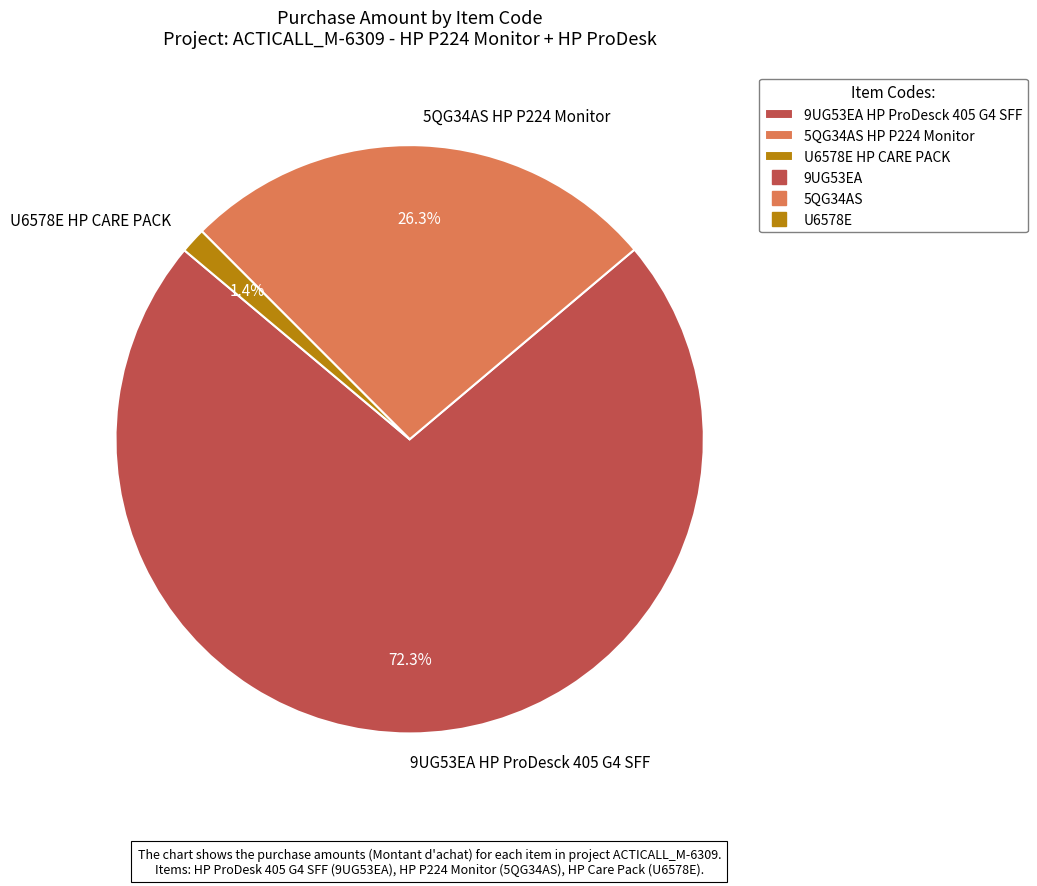

To the nearest percent, what portion does U6578E HP CARE PACK represent?

1%